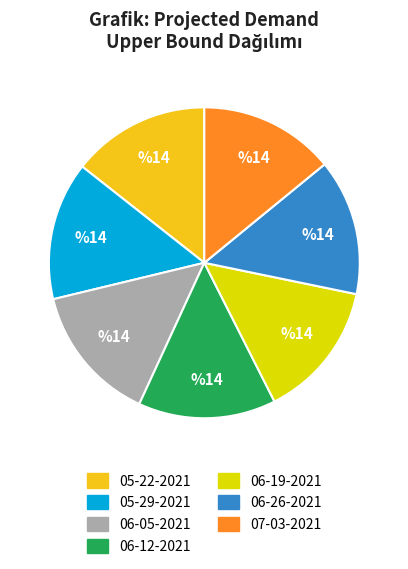

Combined, do 06-26-2021 and 07-03-2021 account for over 50%?

No